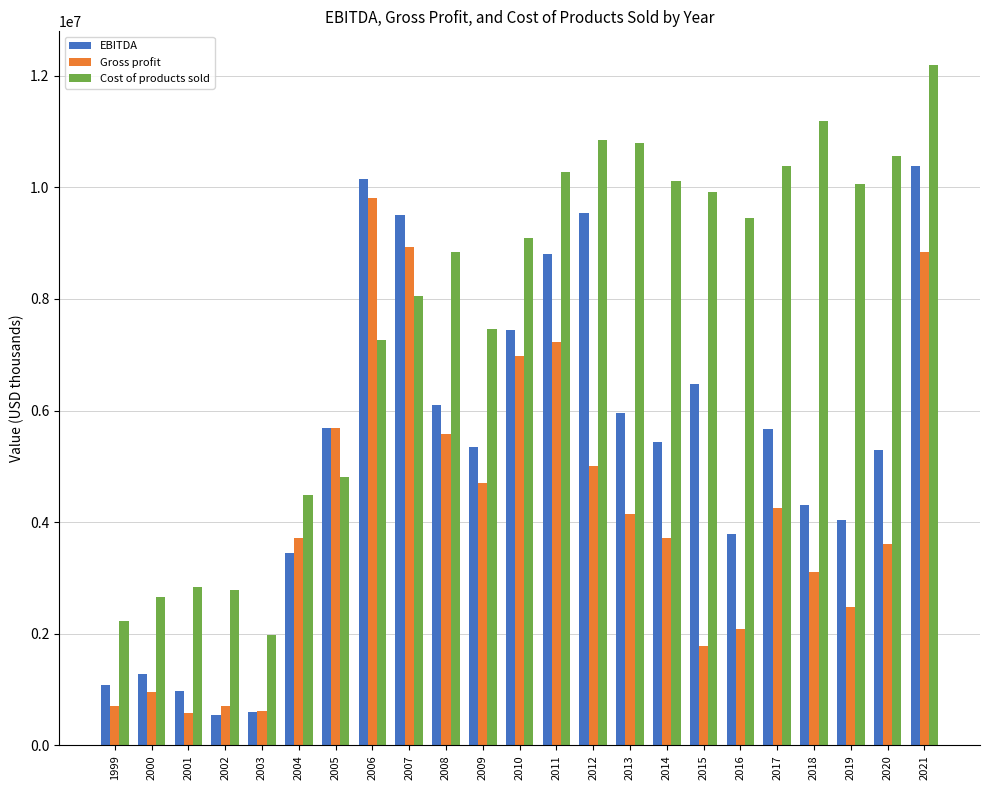

At which category is the sum across all series the highest?

2021